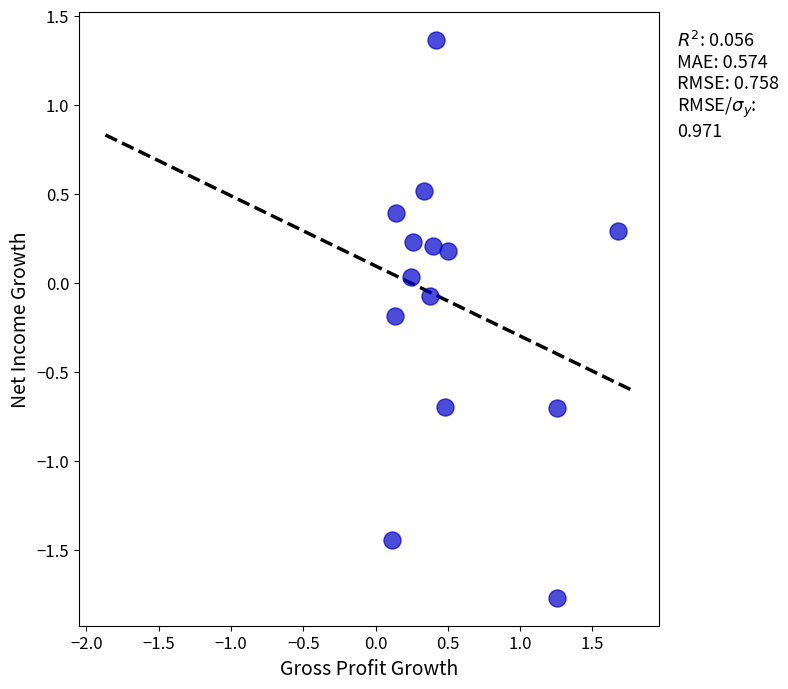

What is the range of X values (max minus min)?

1.6